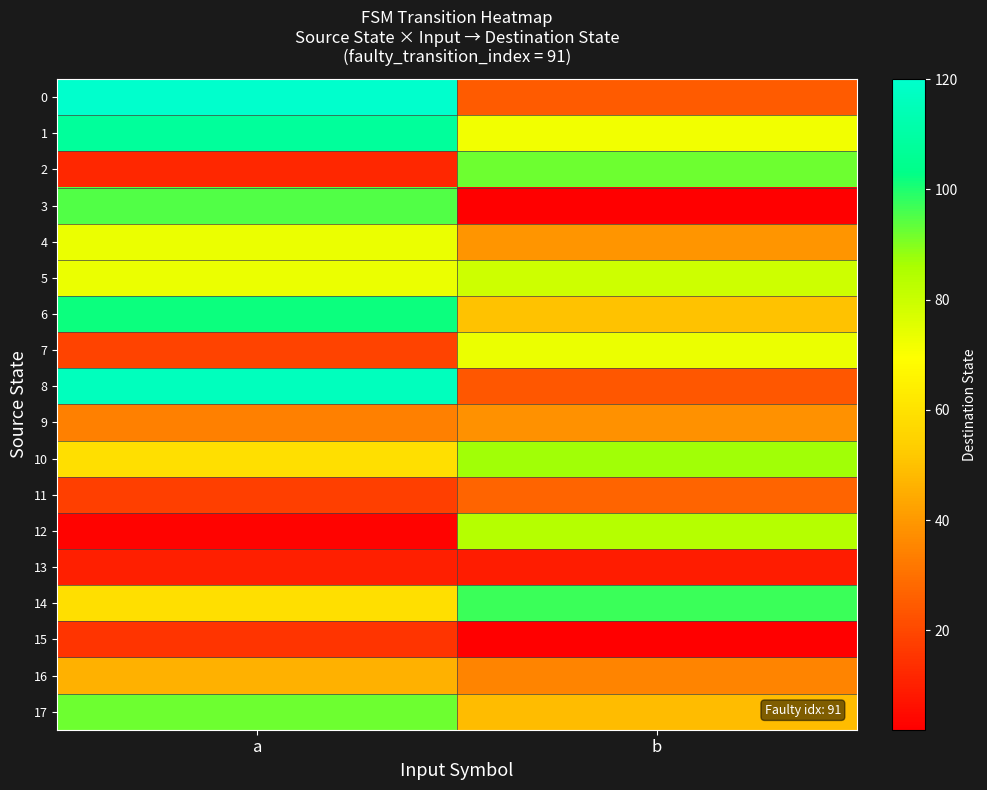

Reading left to right, extract all data points from this chart.

0: a=120	b=25
1: a=108	b=72
2: a=12	b=92
3: a=95	b=2
4: a=73	b=39
5: a=73	b=79
6: a=102	b=50
7: a=19	b=73
8: a=116	b=24
9: a=34	b=38
10: a=59	b=87
11: a=18	b=27
12: a=3	b=84
13: a=10	b=9
14: a=59	b=97
15: a=15	b=2
16: a=46	b=35
17: a=92	b=49